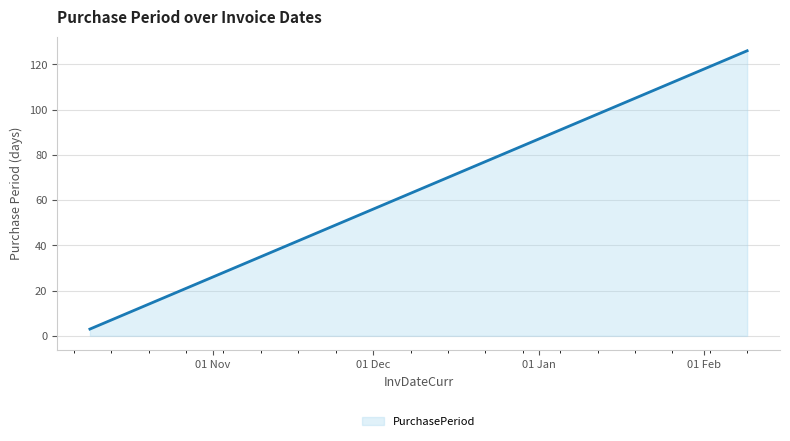

What is the average value?

57